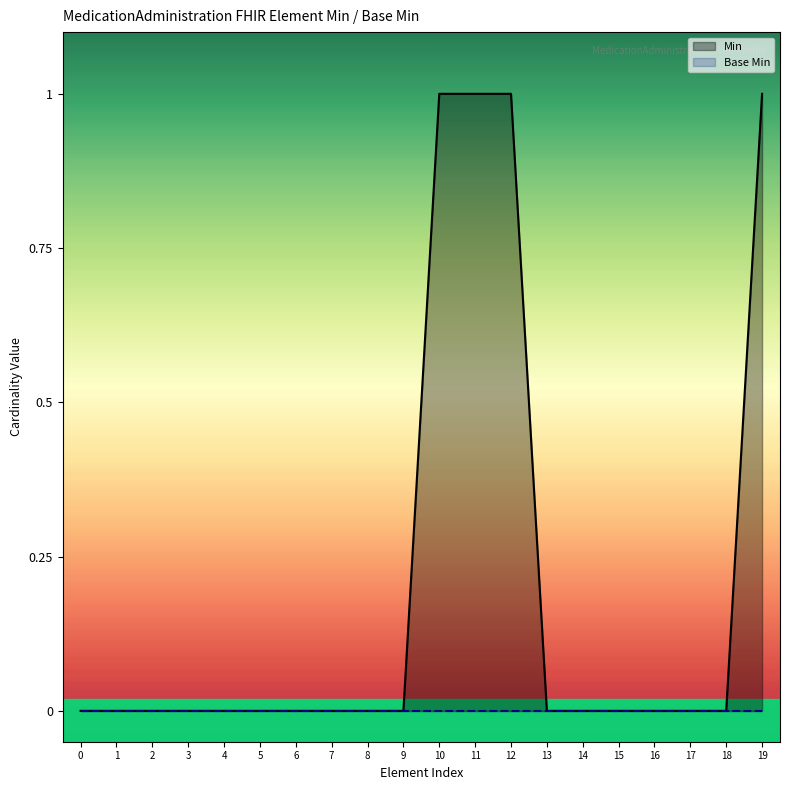

Does the chart display data point markers on the line(s)?

No